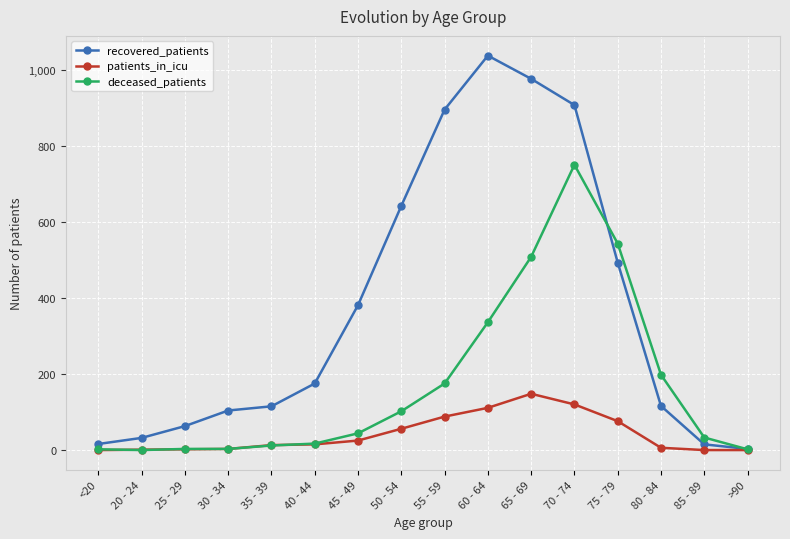

Rank the series by their average value, from lowest to highest.

patients_in_icu, deceased_patients, recovered_patients